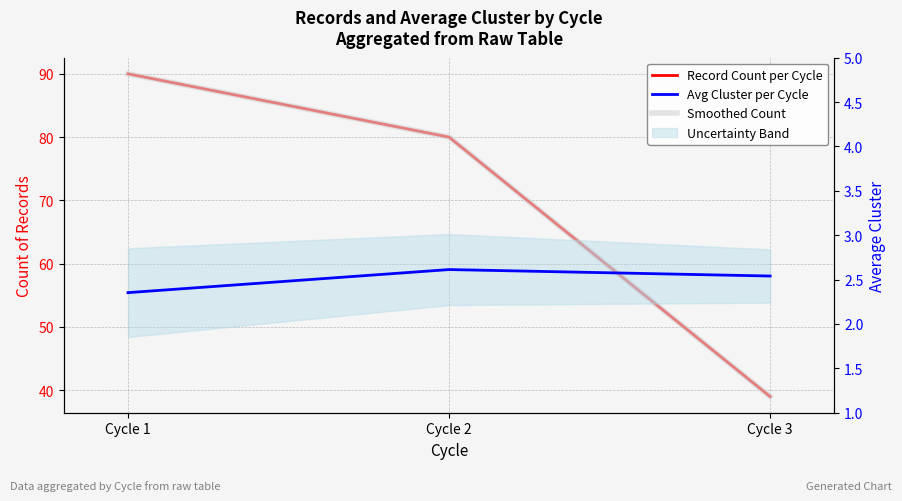

Reading right to left, transcribe all the data shown in this chart.

Record Count per Cycle: Cycle 3=39.0	Cycle 2=80.0	Cycle 1=90.0
Smoothed Count: Cycle 3=39.0	Cycle 2=80.0	Cycle 1=90.0
Avg Cluster per Cycle: Cycle 3=2.5	Cycle 2=2.6	Cycle 1=2.4